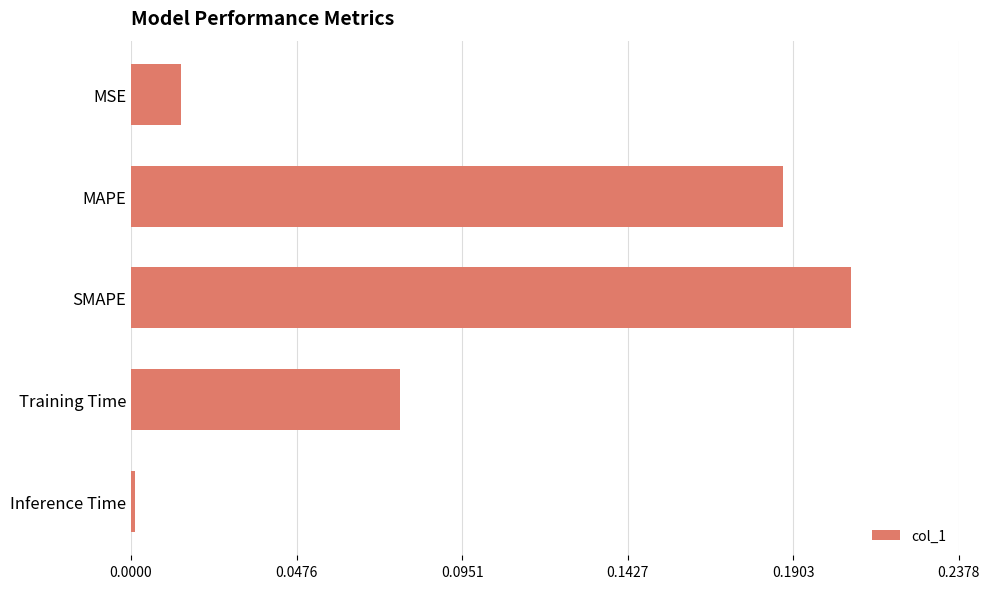

Is it true that the value at MSE is 0.0?

True